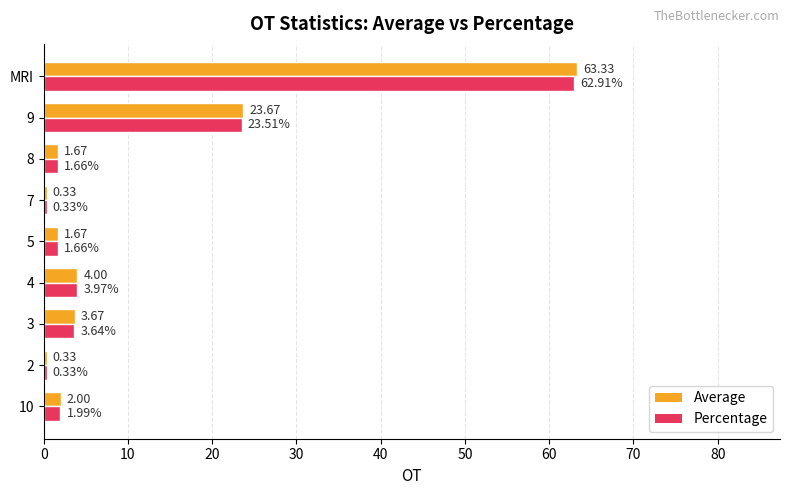

Count the number of categories in the chart.

9